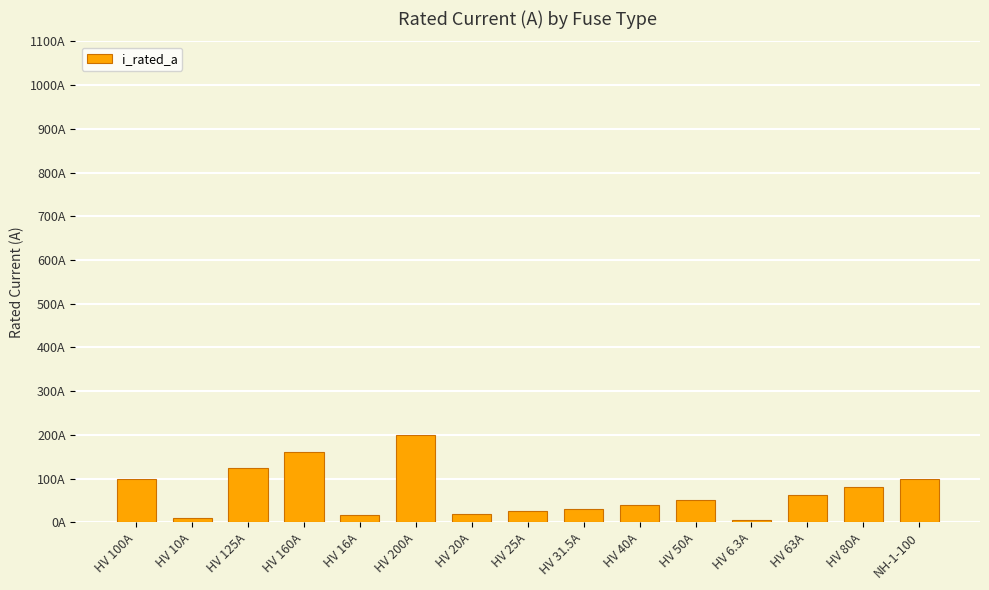

List the labels in order of value, largest first.

HV 200A, HV 160A, HV 125A, HV 100A, NH-1-100, HV 80A, HV 63A, HV 50A, HV 40A, HV 31.5A, HV 25A, HV 20A, HV 16A, HV 10A, HV 6.3A